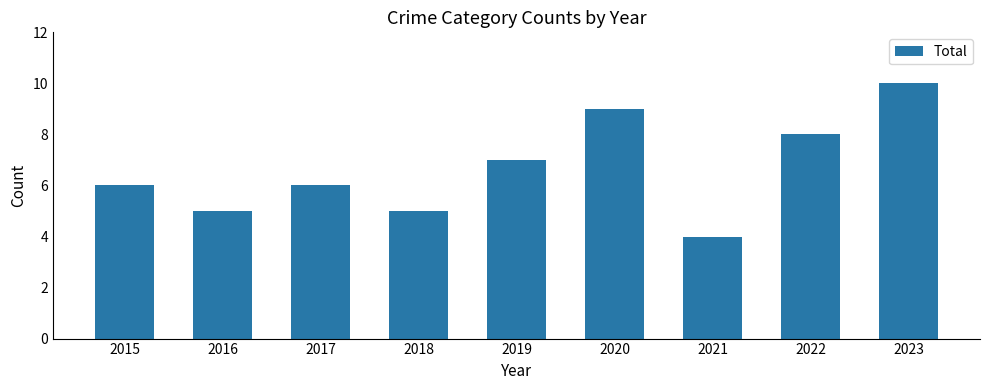

Does the chart contain any negative values?

No